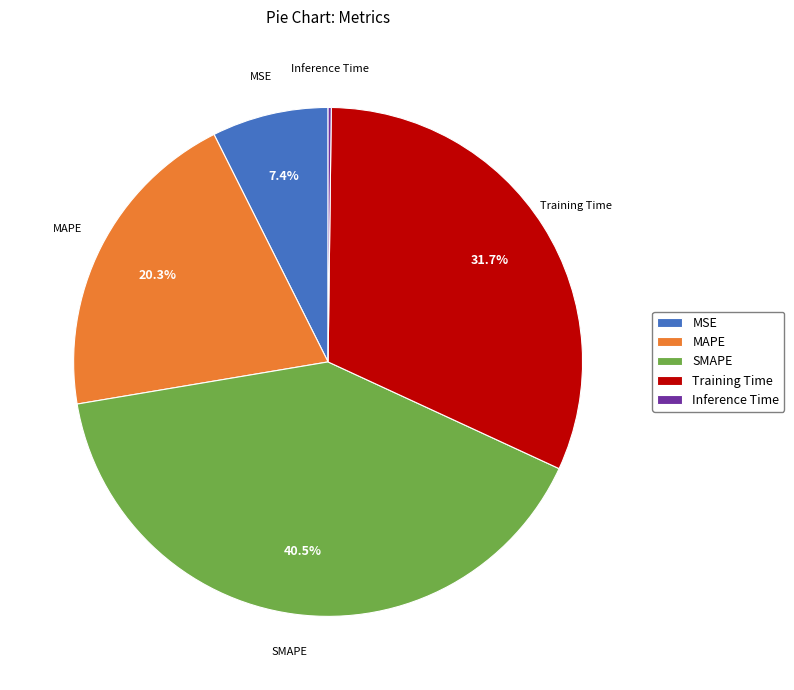

What is the total percentage of Training Time and MSE?

39.1%